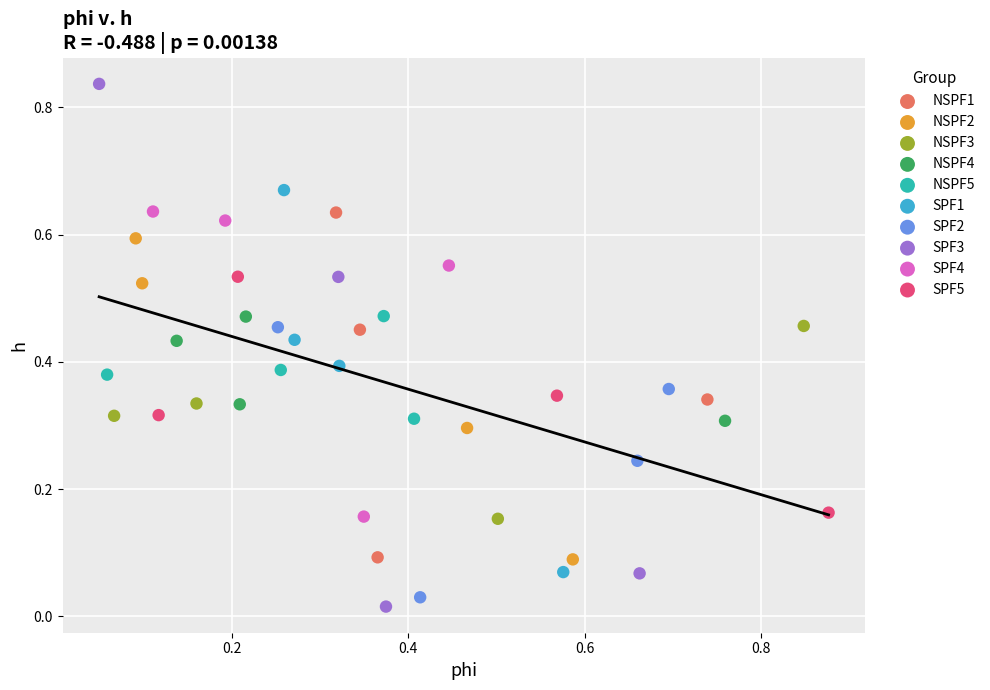

What are all the series names shown in the legend?

NSPF1, NSPF2, NSPF3, NSPF4, NSPF5, SPF1, SPF2, SPF3, SPF4, SPF5